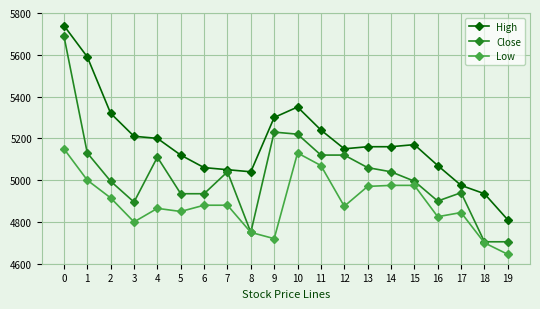

List the series in order of their overall mean, lowest first.

Low, Close, High